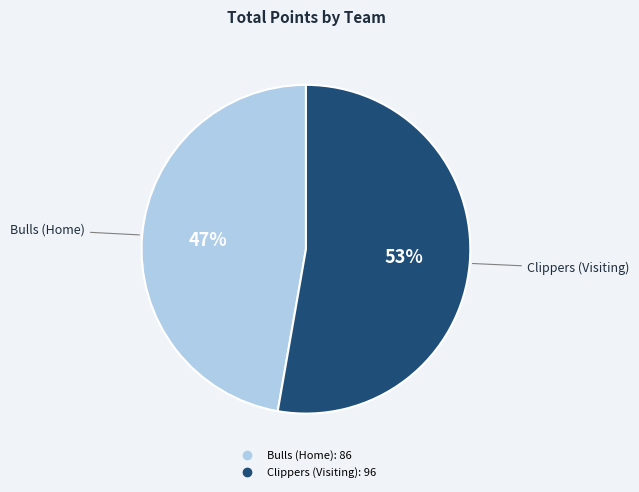

Combined, do Bulls (Home) and Clippers (Visiting) account for over 50%?

Yes